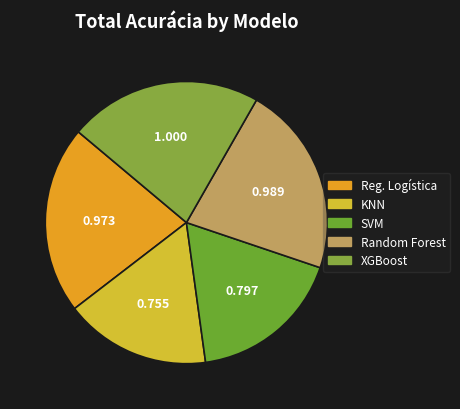

How many segments does this pie chart have?

5